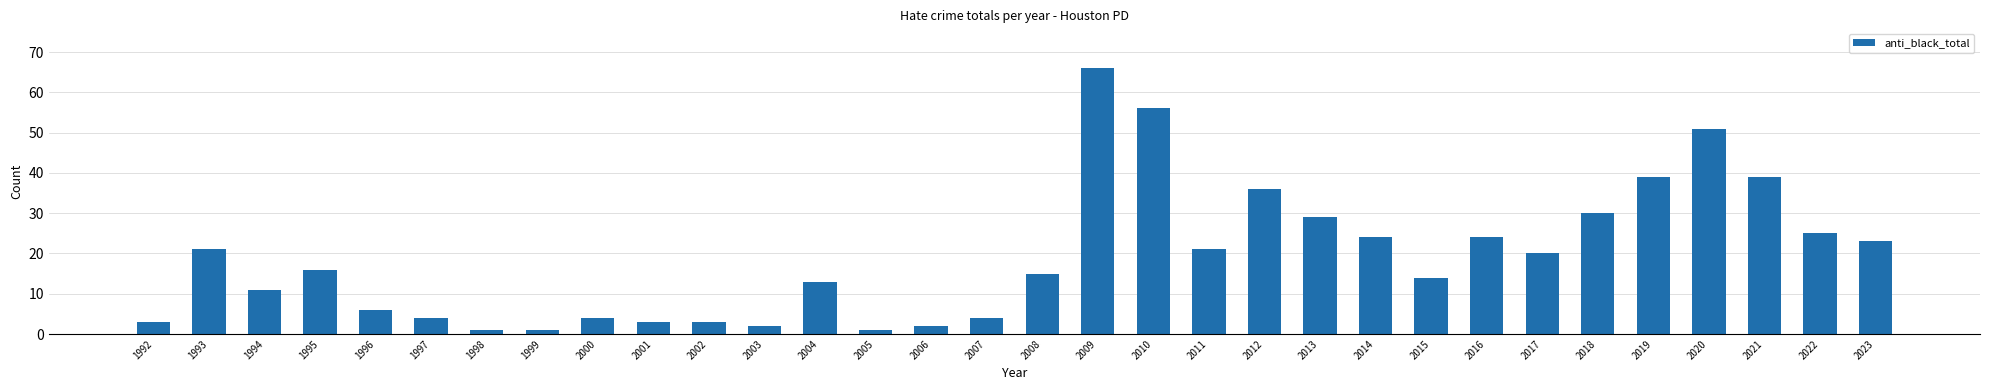

Read the value at 2018, to the nearest 10.

30